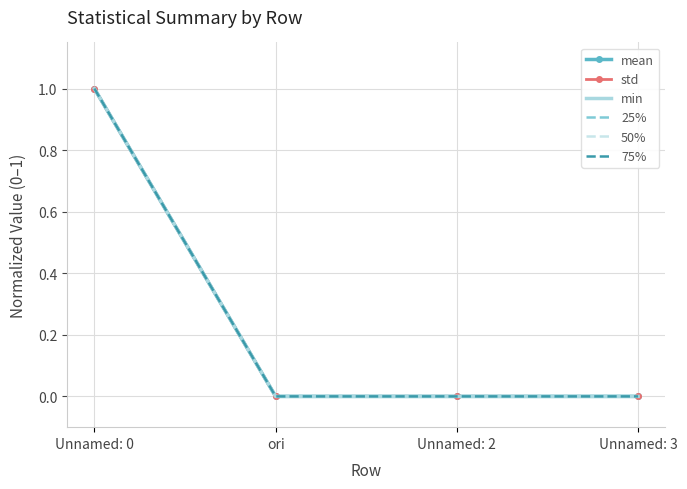

The value of 25% at ori is 0.0. True or false?

True